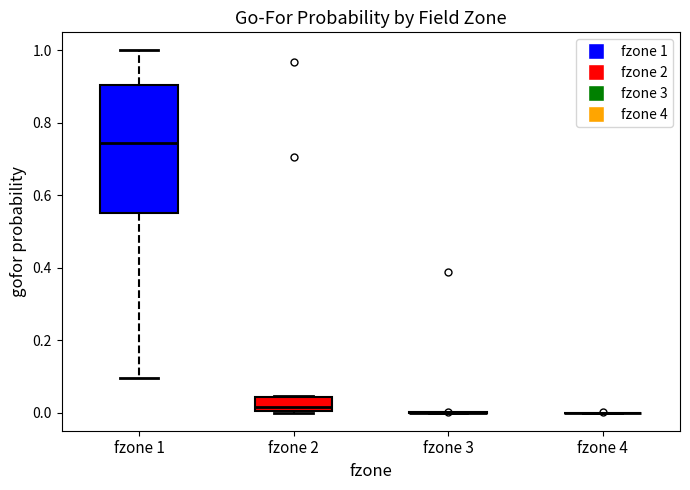

Reading left to right, transcribe this box plot: for each box, give where its median line is, the range the box spans, and where its two whiskers end, as read against the y-axis. The values are not printed on the chart, so give them approximately, as read against the axis.

fzone 1: median 0.74, box 0.56 to 0.90, whiskers 0.10 to 1.00
fzone 2: median 0.02, box 0.00 to 0.04, whiskers 0.00 to 0.04
fzone 3: box collapsed to a line at 0.00, whiskers 0.00 to 0.00
fzone 4: box collapsed to a line at 0.00, whiskers 0.00 to 0.00